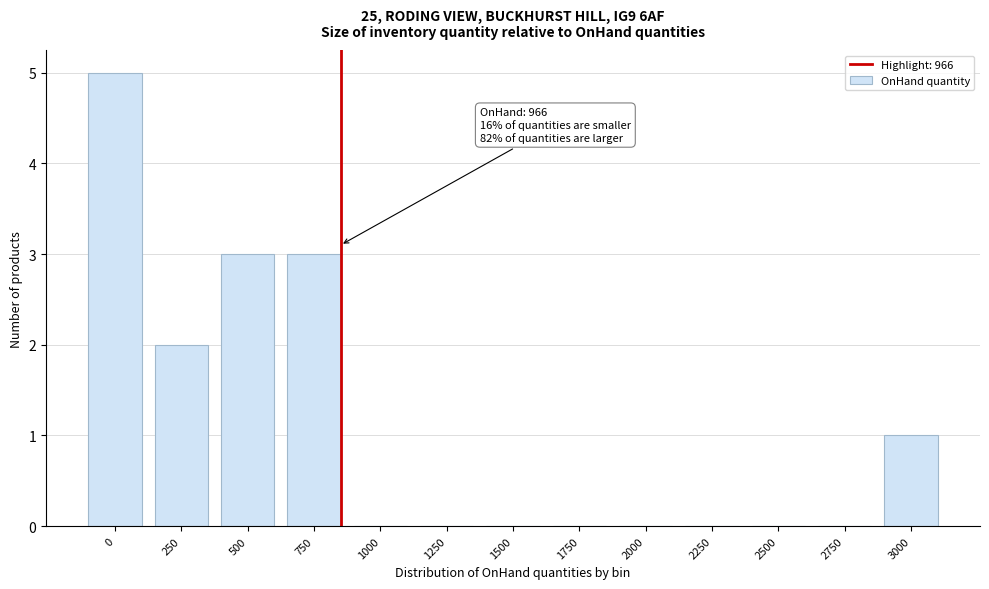

Reading left to right, what are all the values shown in this chart?

0=5	250=2	500=3	750=3	1000=0	1250=0	1500=0	1750=0	2000=0	2250=0	2500=0	2750=0	3000=1